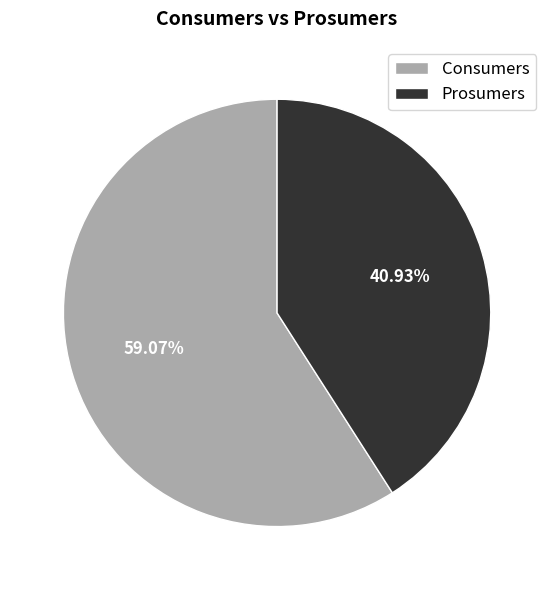

To the nearest percent, what portion does Consumers represent?

59%